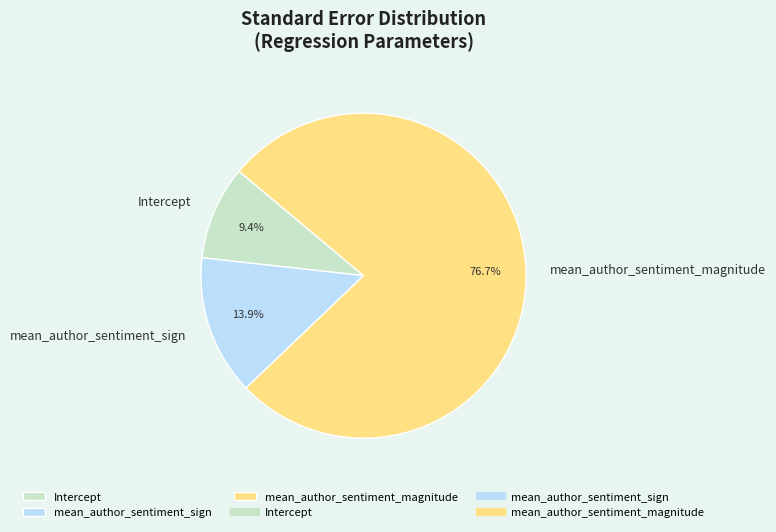

What percentage is the mean_author_sentiment_magnitude slice, to the nearest percent?

77%